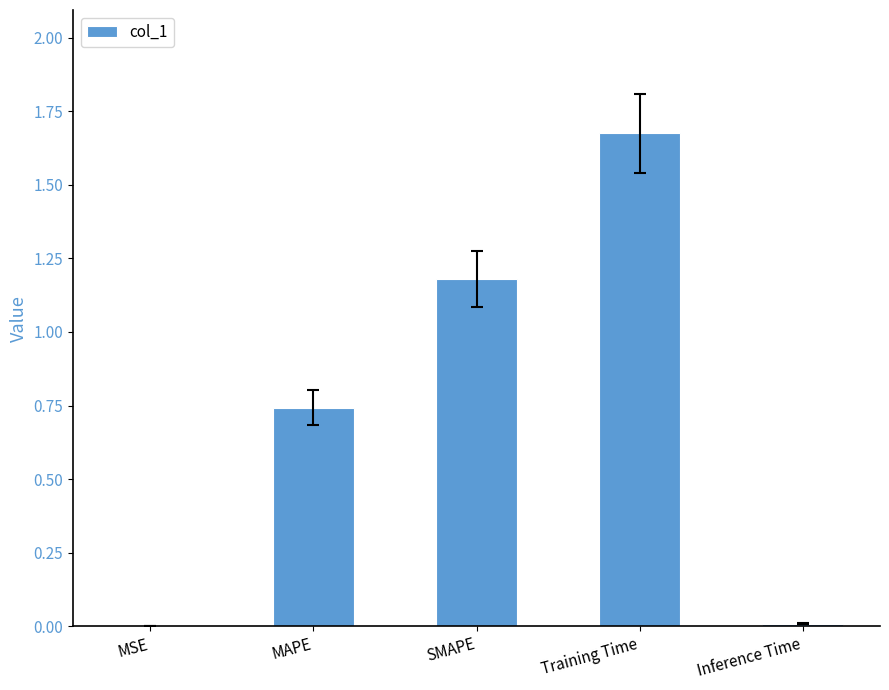

Between SMAPE and MSE, which is larger?

SMAPE